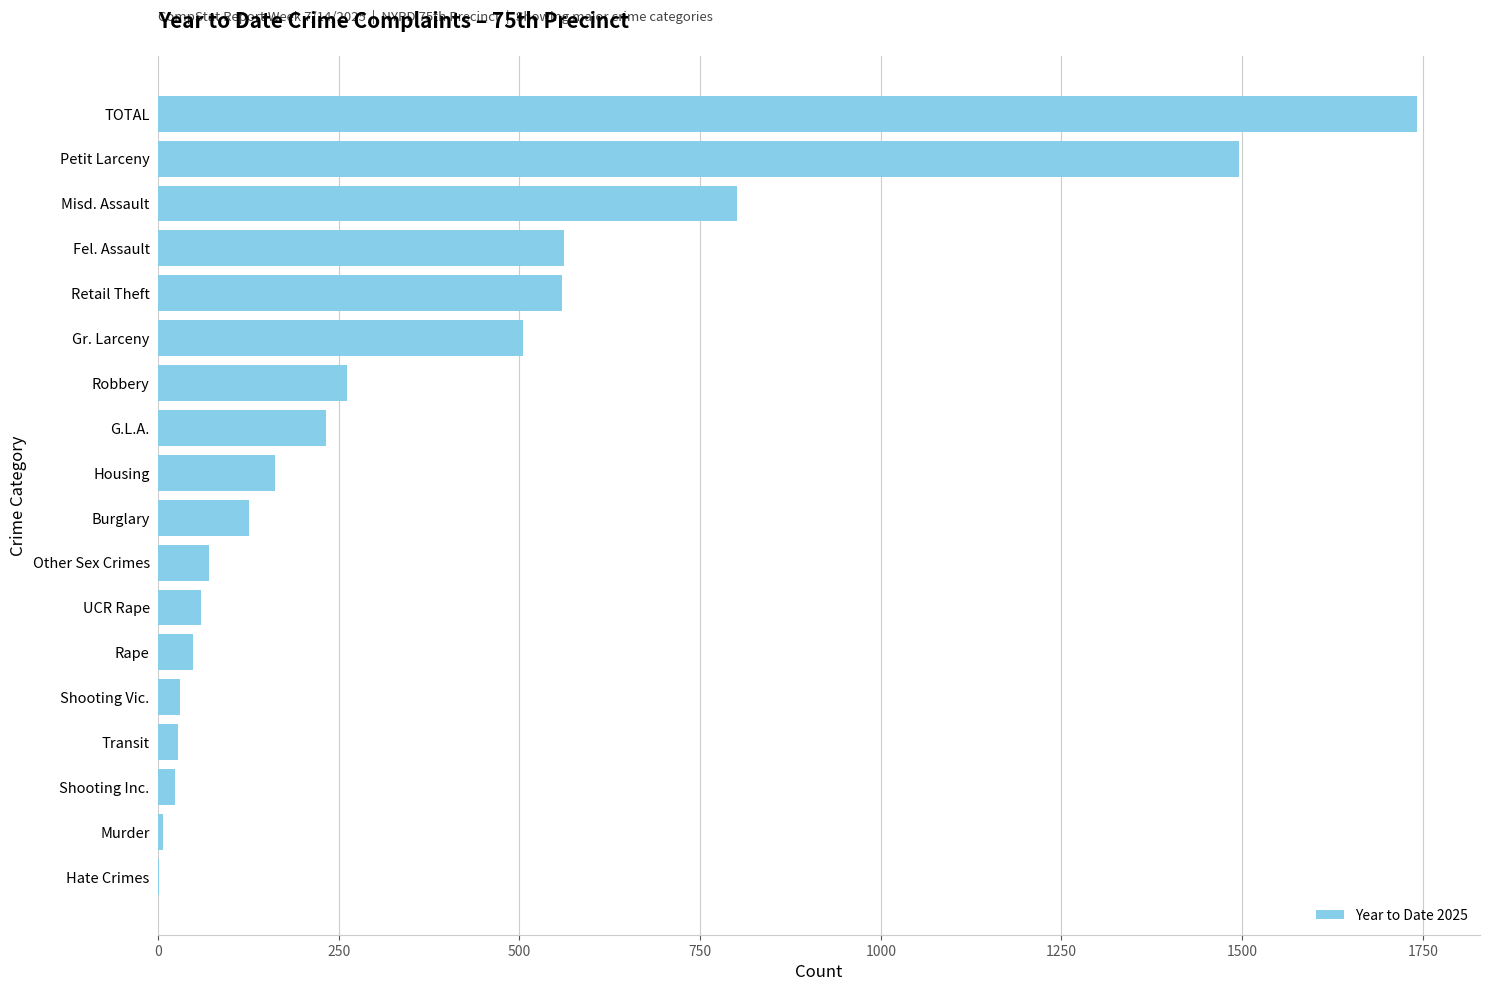

Where is the data nearest to the value 871?

Misd. Assault